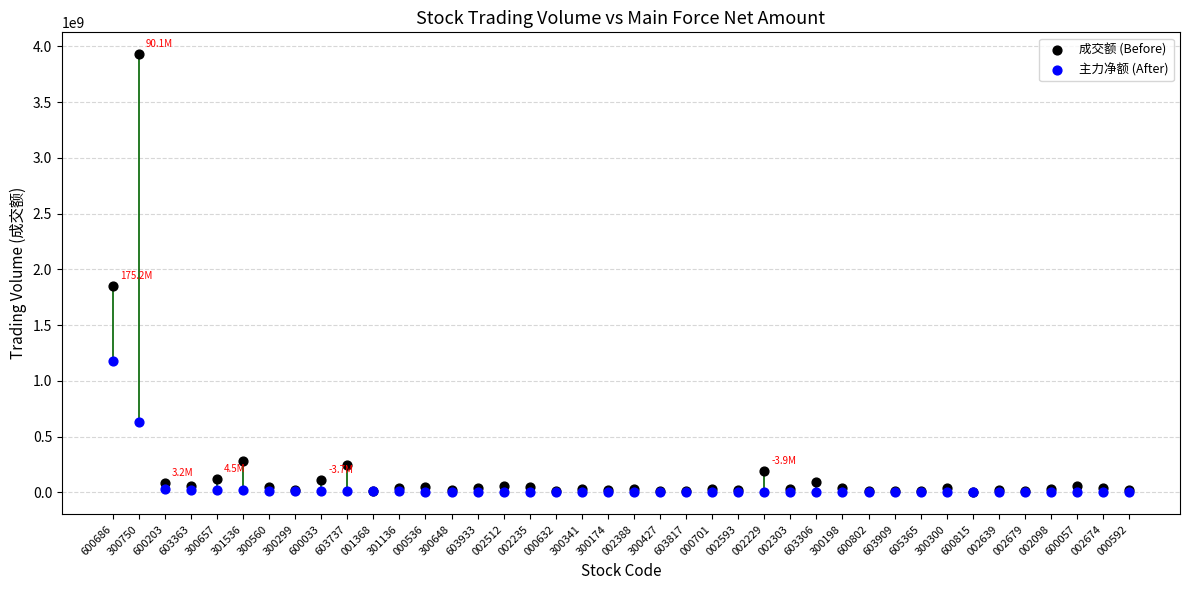

Which series contains the highest Y value?

成交额 (Before)